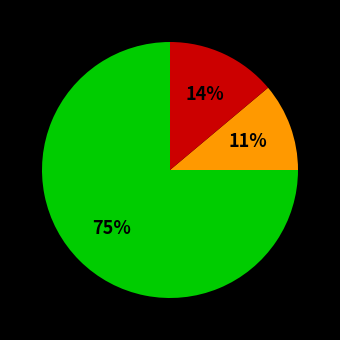

To the nearest percent, what is the average slice percentage?

33%